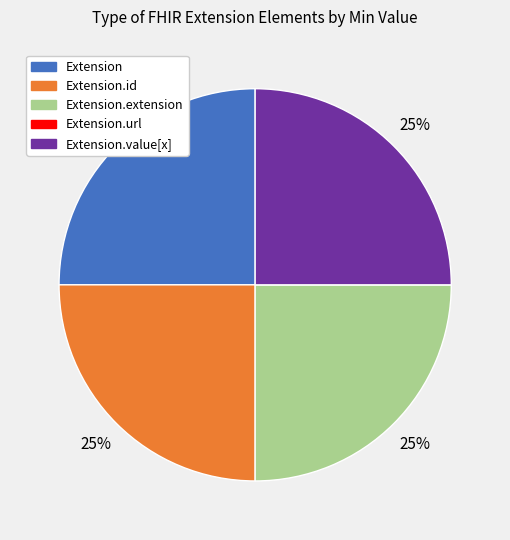

Does any single category account for the majority?

No